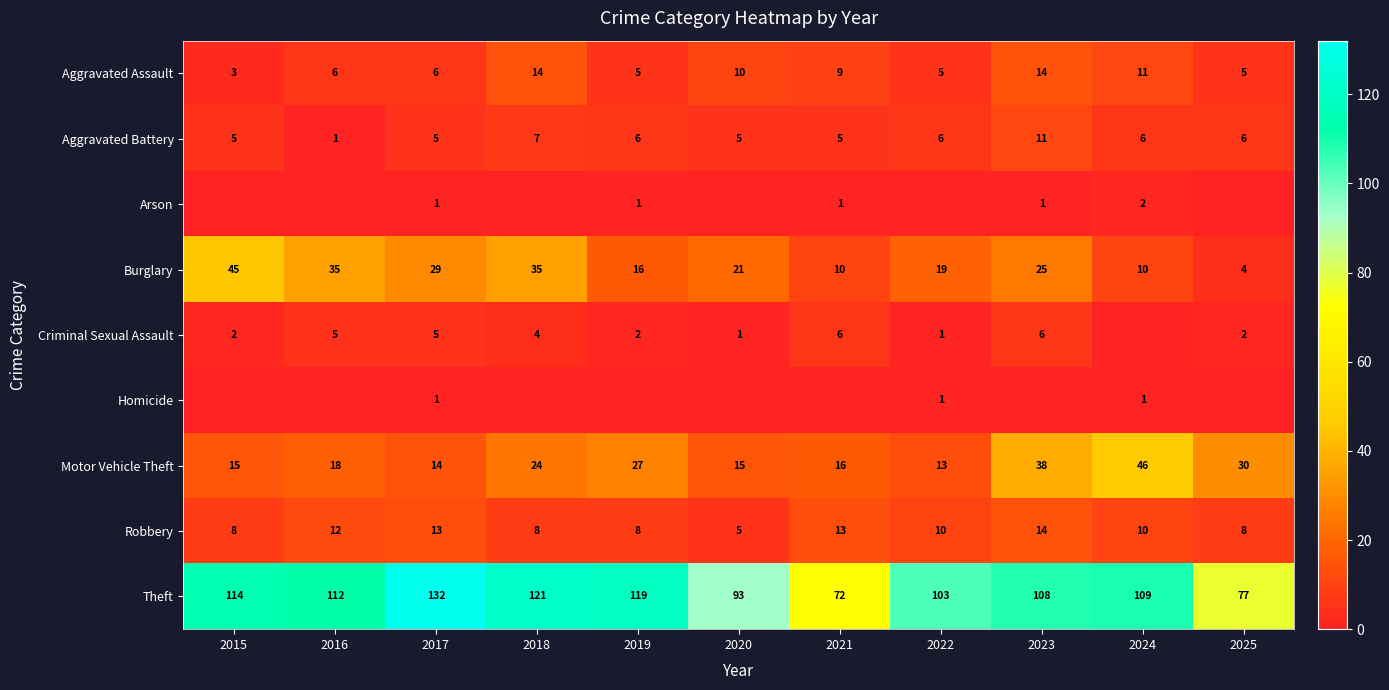

The Burglary series shows 6 at 2023. True or false?

False